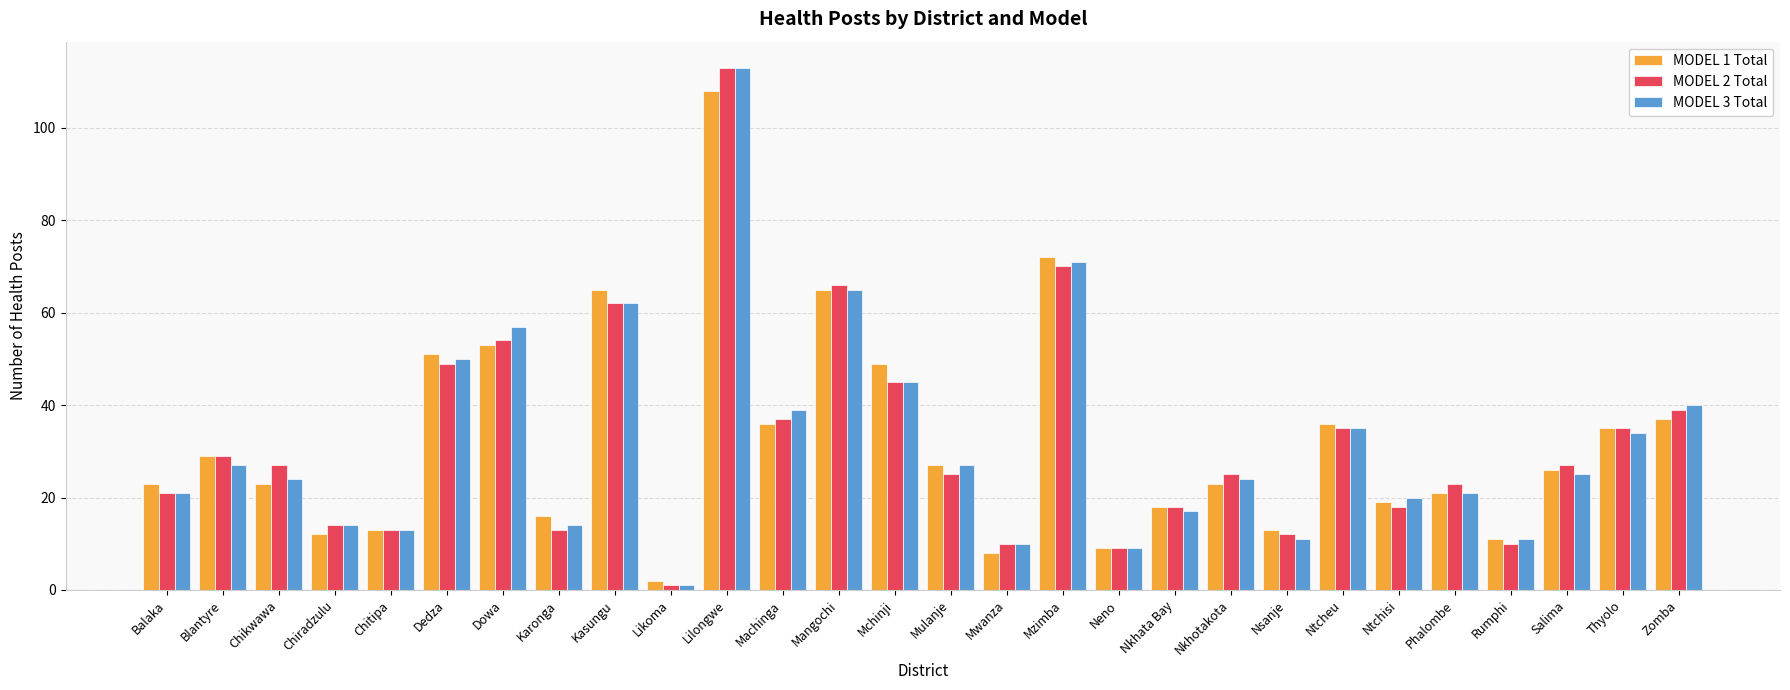

At which category is the sum across all series the highest?

Lilongwe